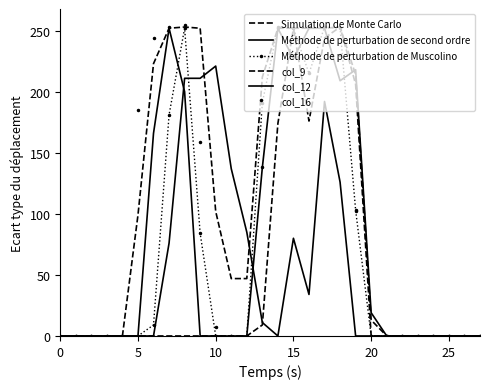

At how many categories does at least one series exceed 133?

14